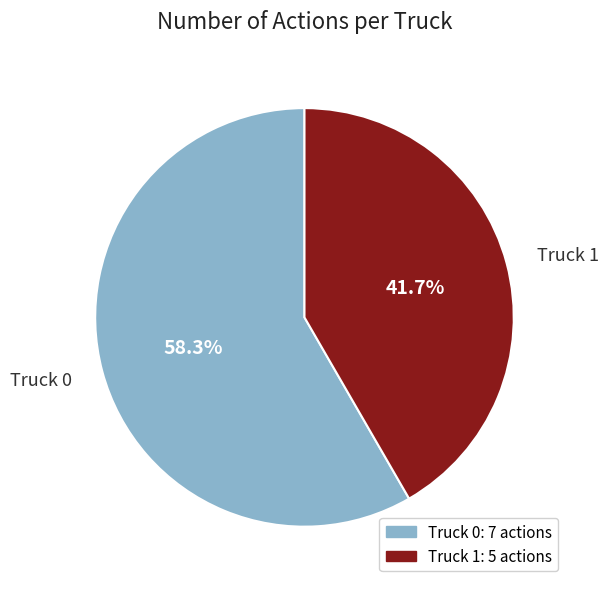

Does any single category account for the majority?

Yes